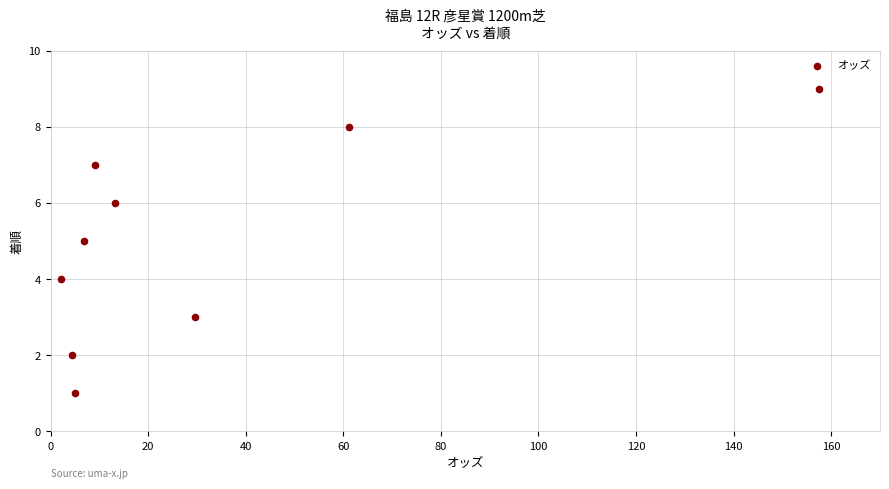

How many data points are displayed?

9